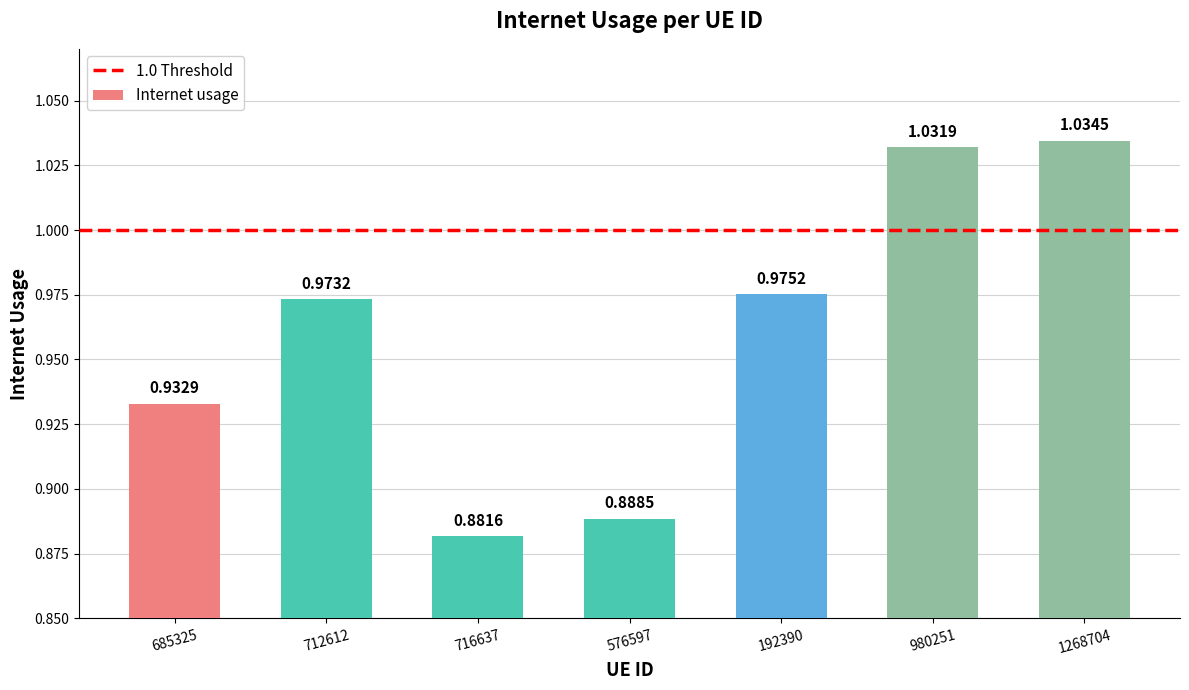

What is the sum of all values?

6.7